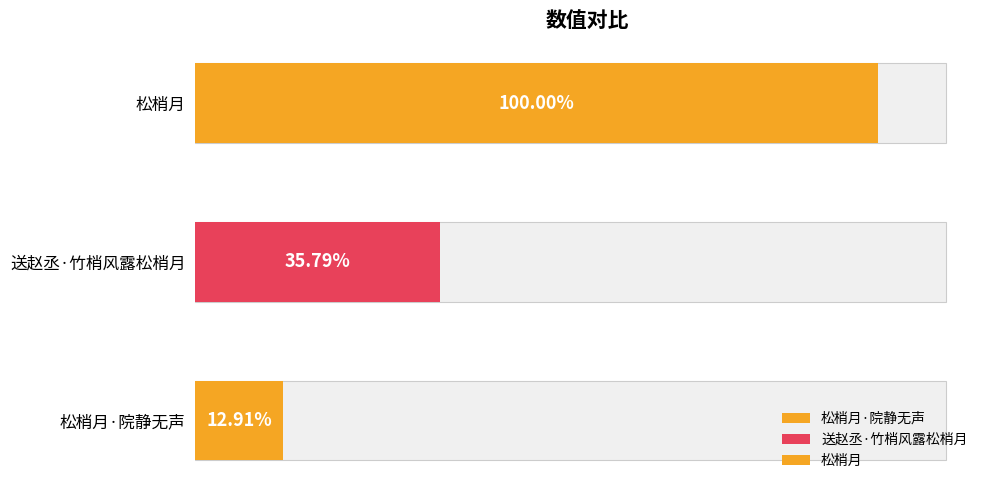

List the labels in order of value, smallest first.

松梢月·院静无声, 送赵丞·竹梢风露松梢月, 松梢月